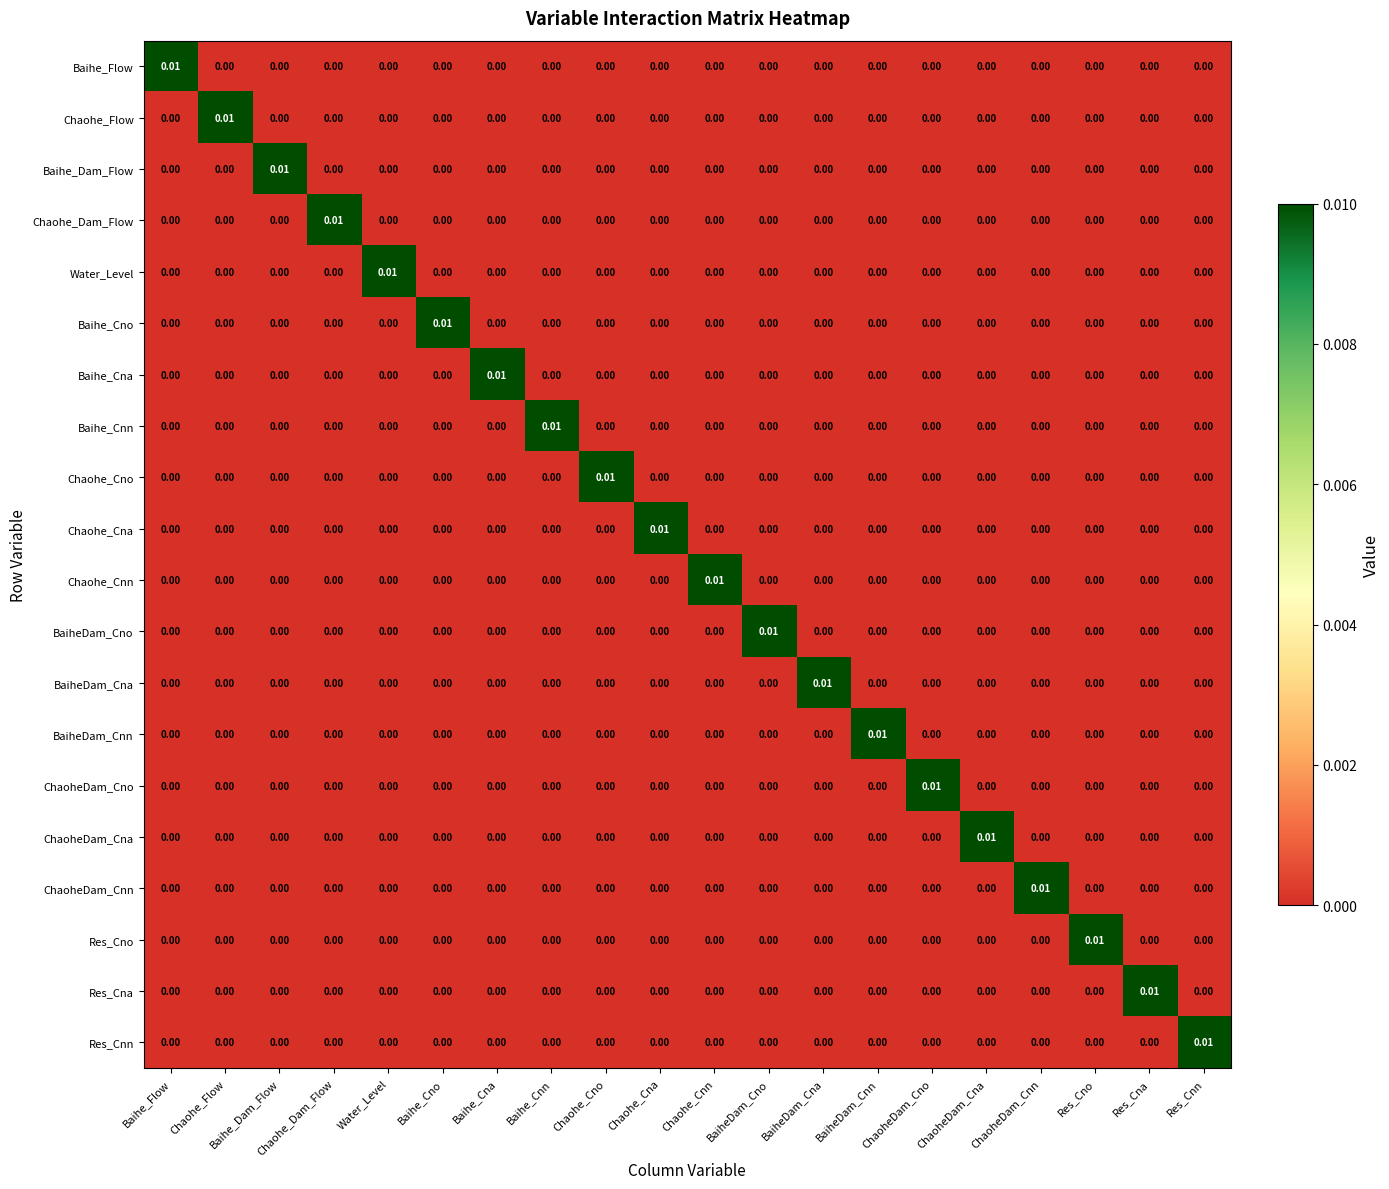

Which series has the largest range (max minus min)?

Baihe_Flow